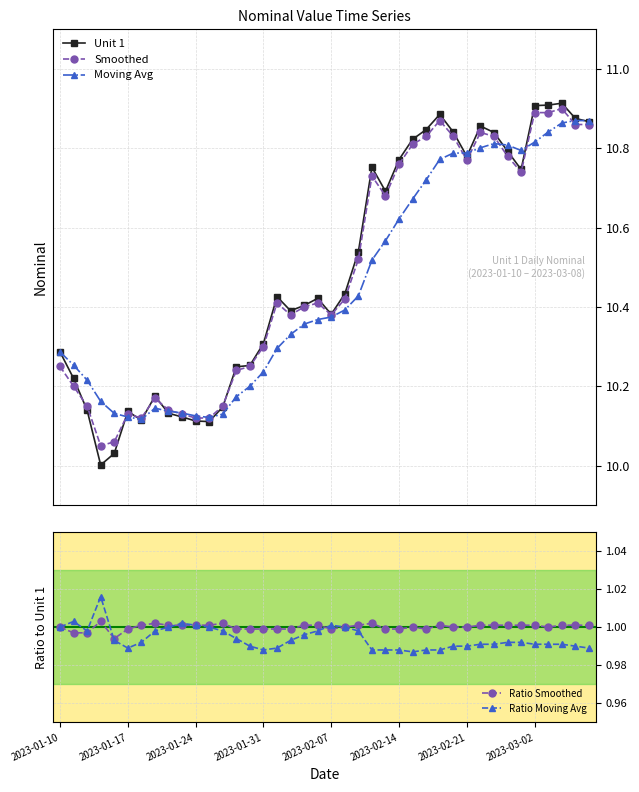

True or false: Moving Avg has more than 0 points higher than both neighbors.

True